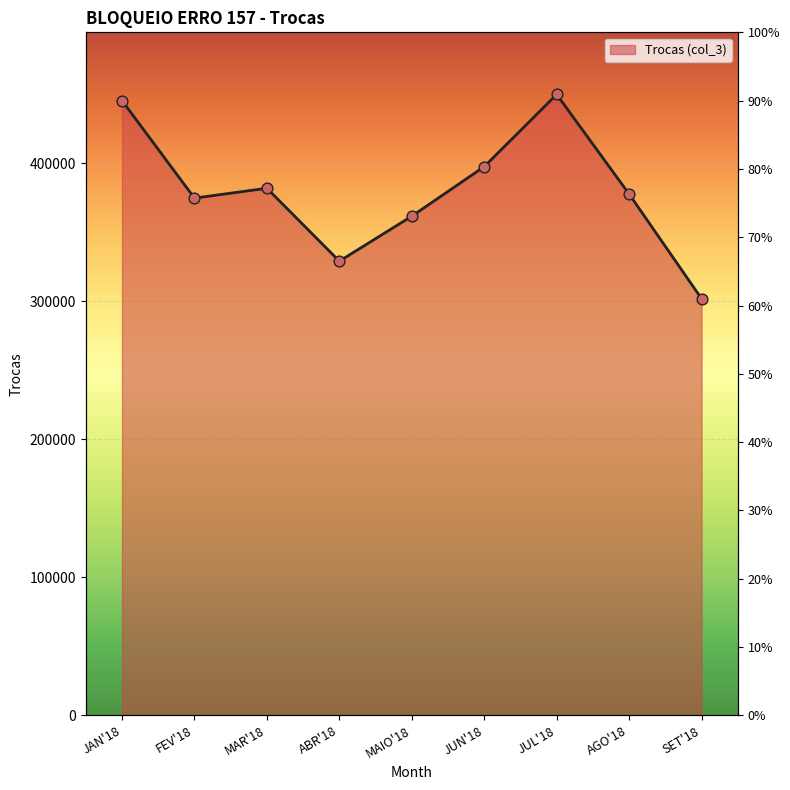

Which has a higher value, JAN'18 or MAIO'18?

JAN'18